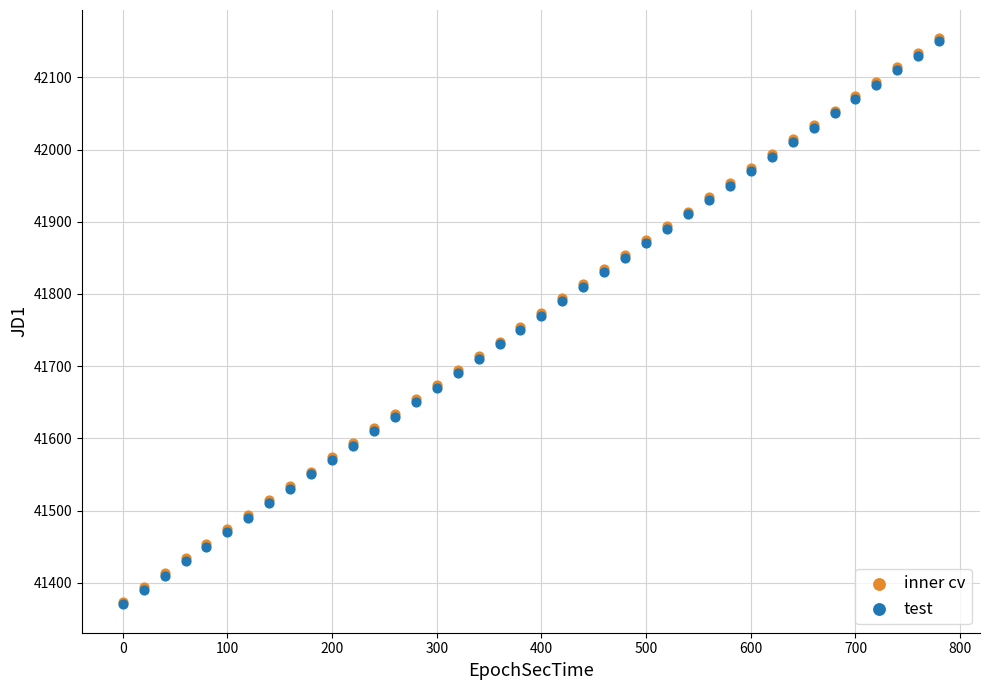

What are all the series names shown in the legend?

inner cv, test